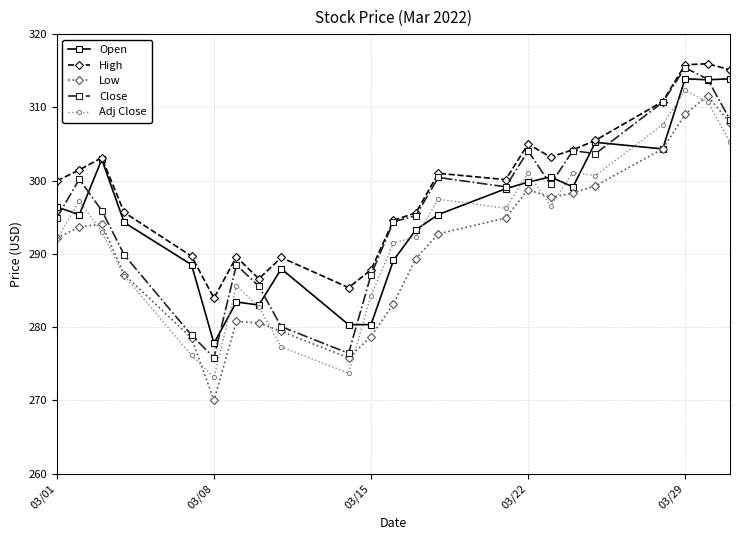

What are all the series names shown in the legend?

Open, High, Low, Close, Adj Close